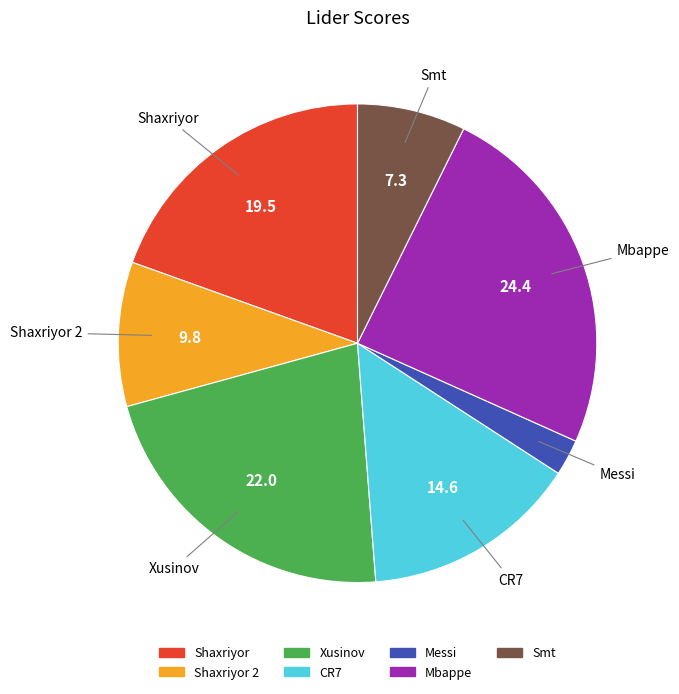

Is there a majority slice in this chart?

No